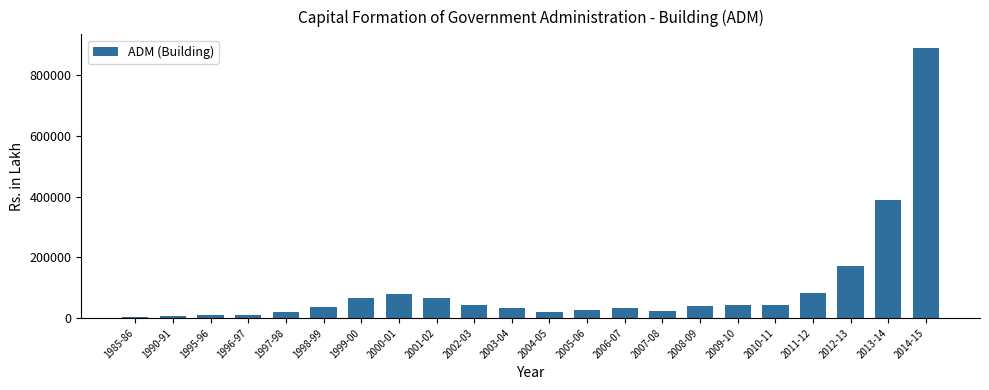

What is the label of the 18th bar from the left?

2010-11